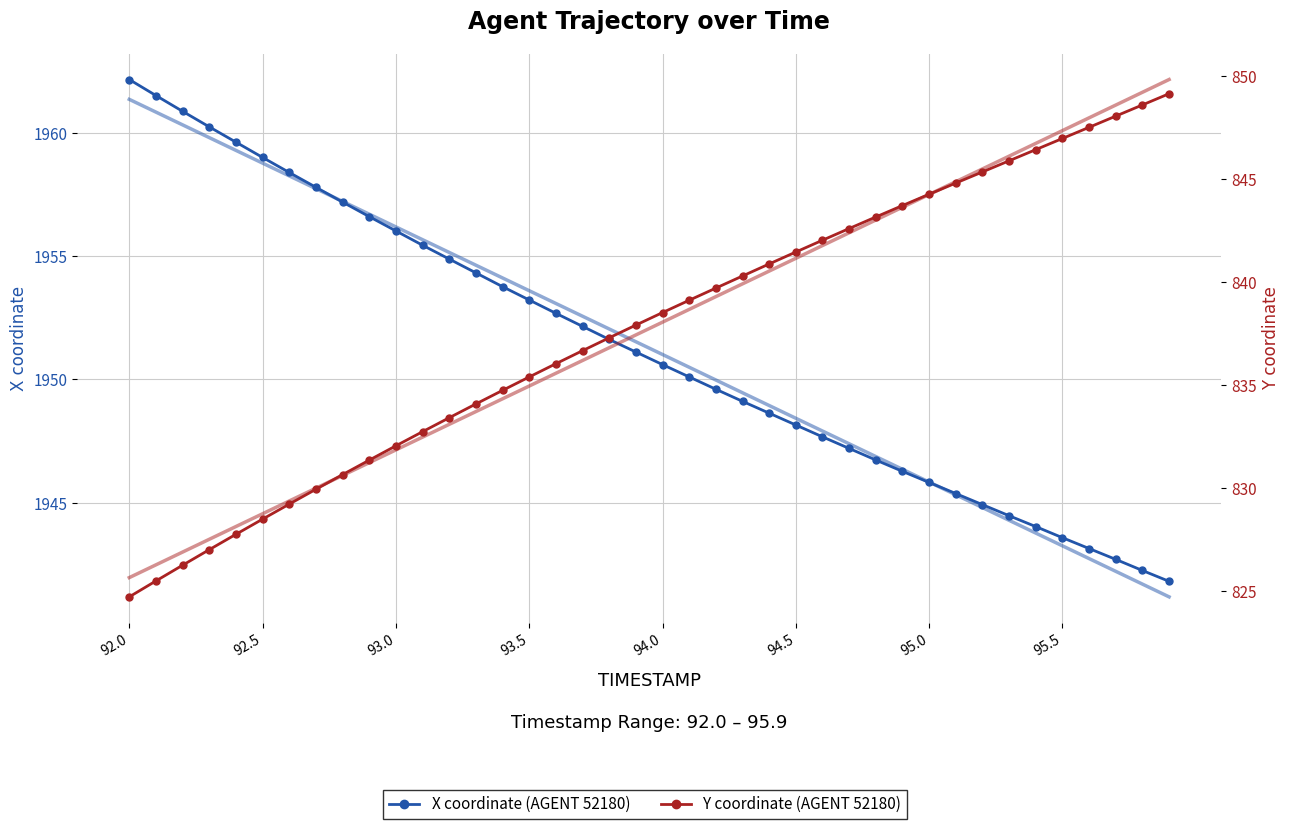

What is the sum of all X values?

78050.7